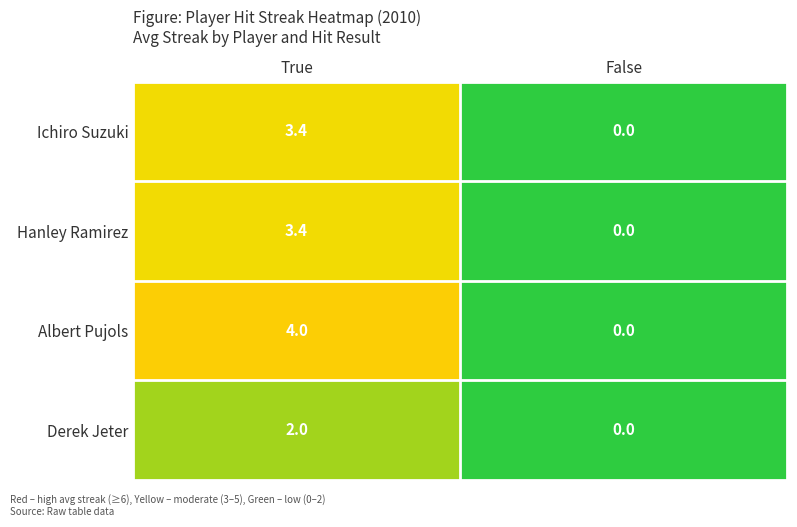

Is it true that Hanley Ramirez equals 3.4 at True?

True